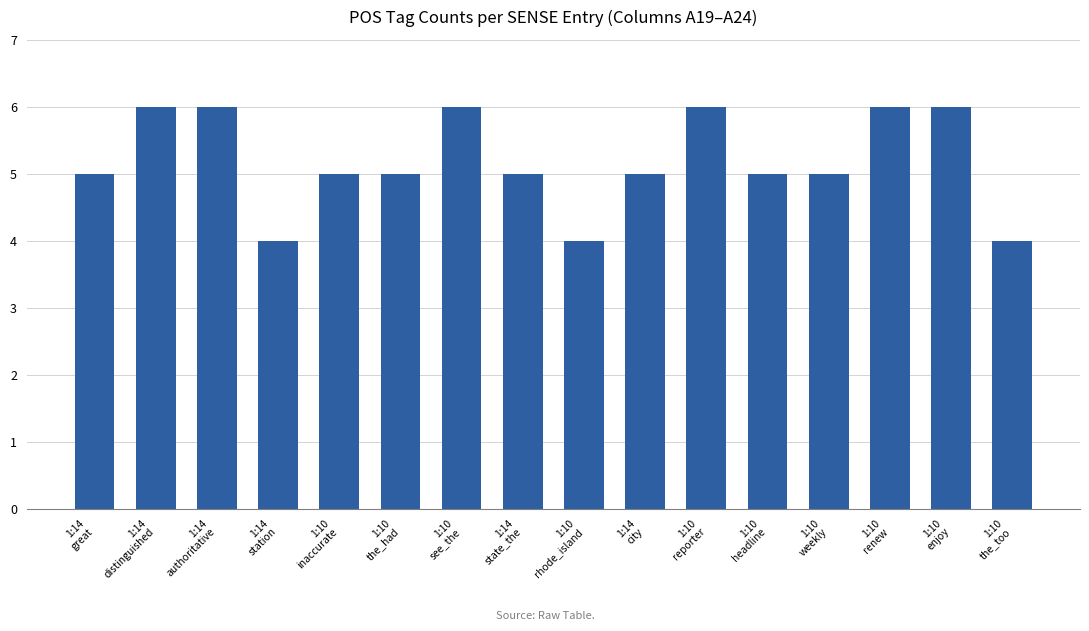

What position from the right is 1:14
distinguished?

15